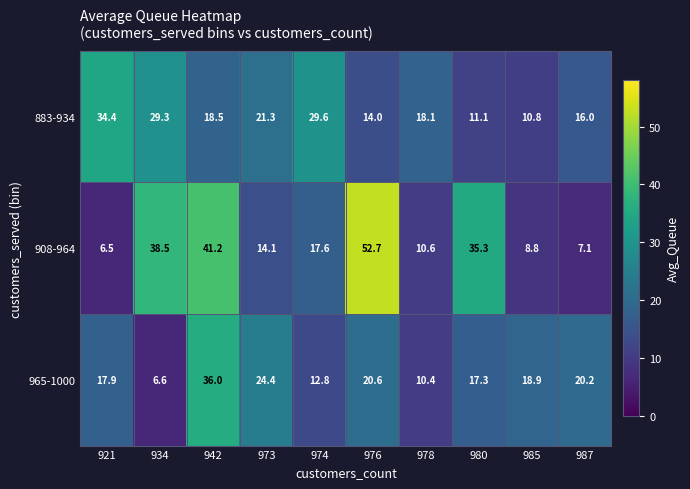

What is the minimum value shown in the chart?

6.5